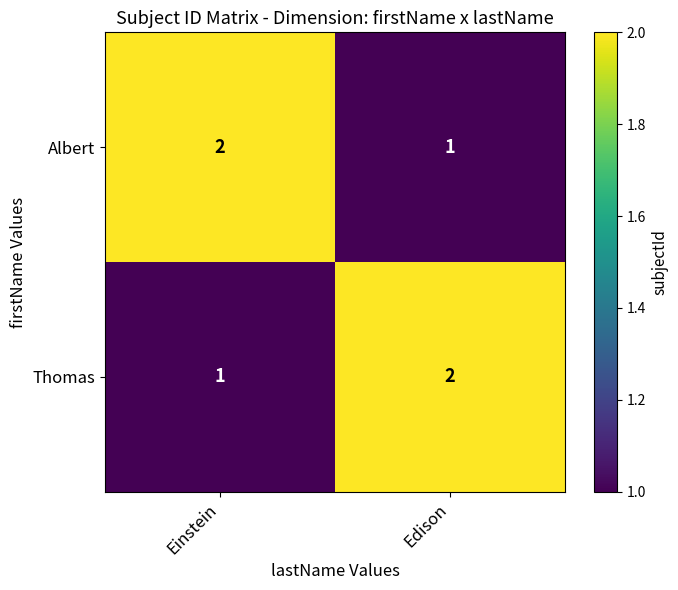

Where is Albert nearest to the value 1?

Edison